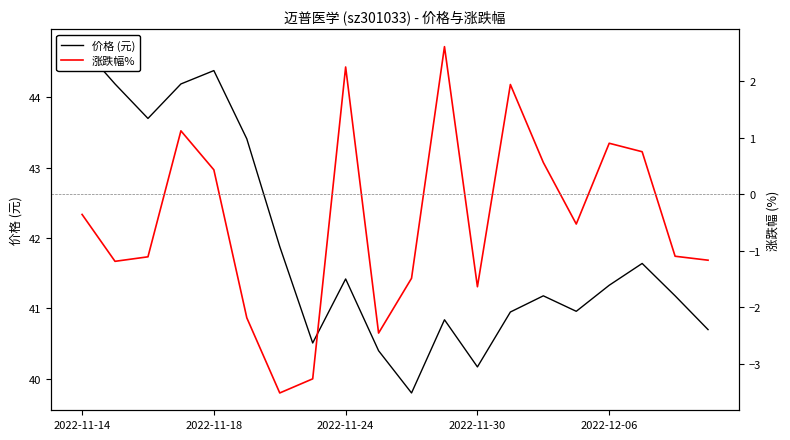

How many interior local valleys does the 涨跌幅% series have?

5